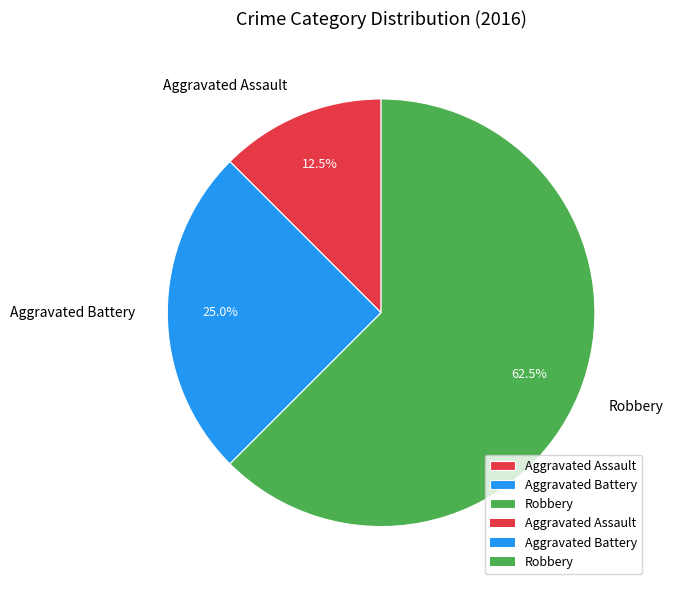

Which has a higher value, Aggravated Assault or Aggravated Battery?

Aggravated Battery